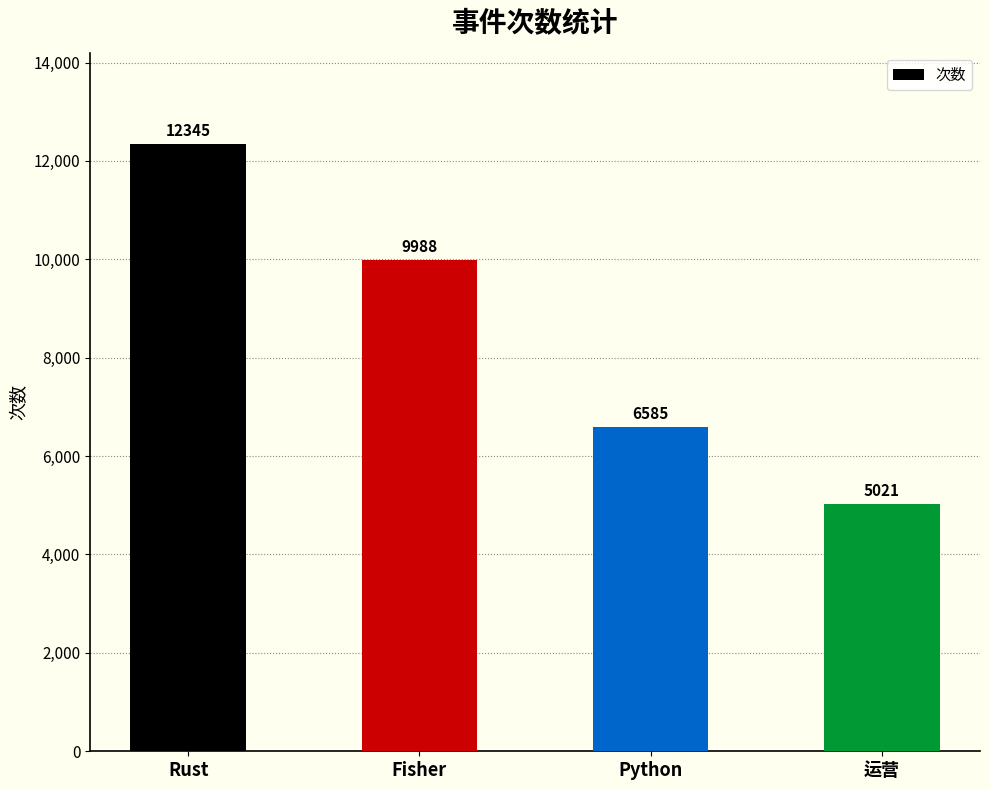

How many data points are less than 9988?

2